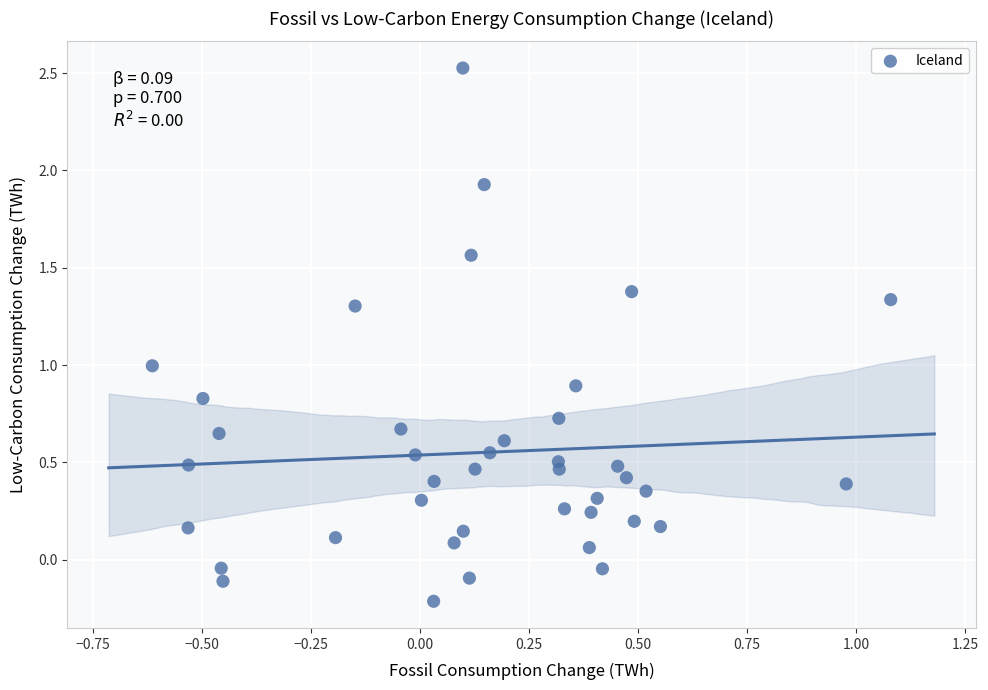

What is the range of X values (max minus min)?

1.7